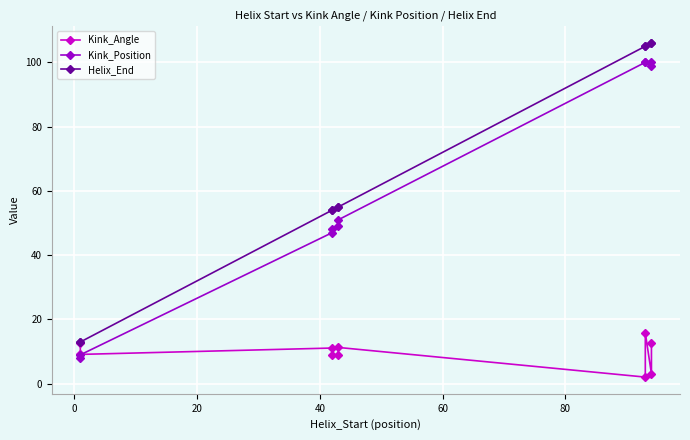

List the series in order of their peak value, lowest first.

Kink_Angle, Kink_Position, Helix_End